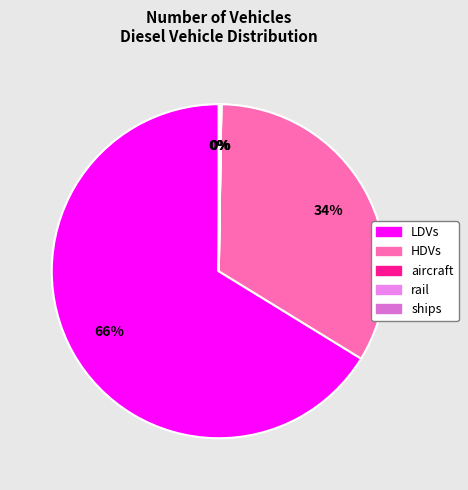

What is the change in value from HDVs to aircraft?

-4967241.5